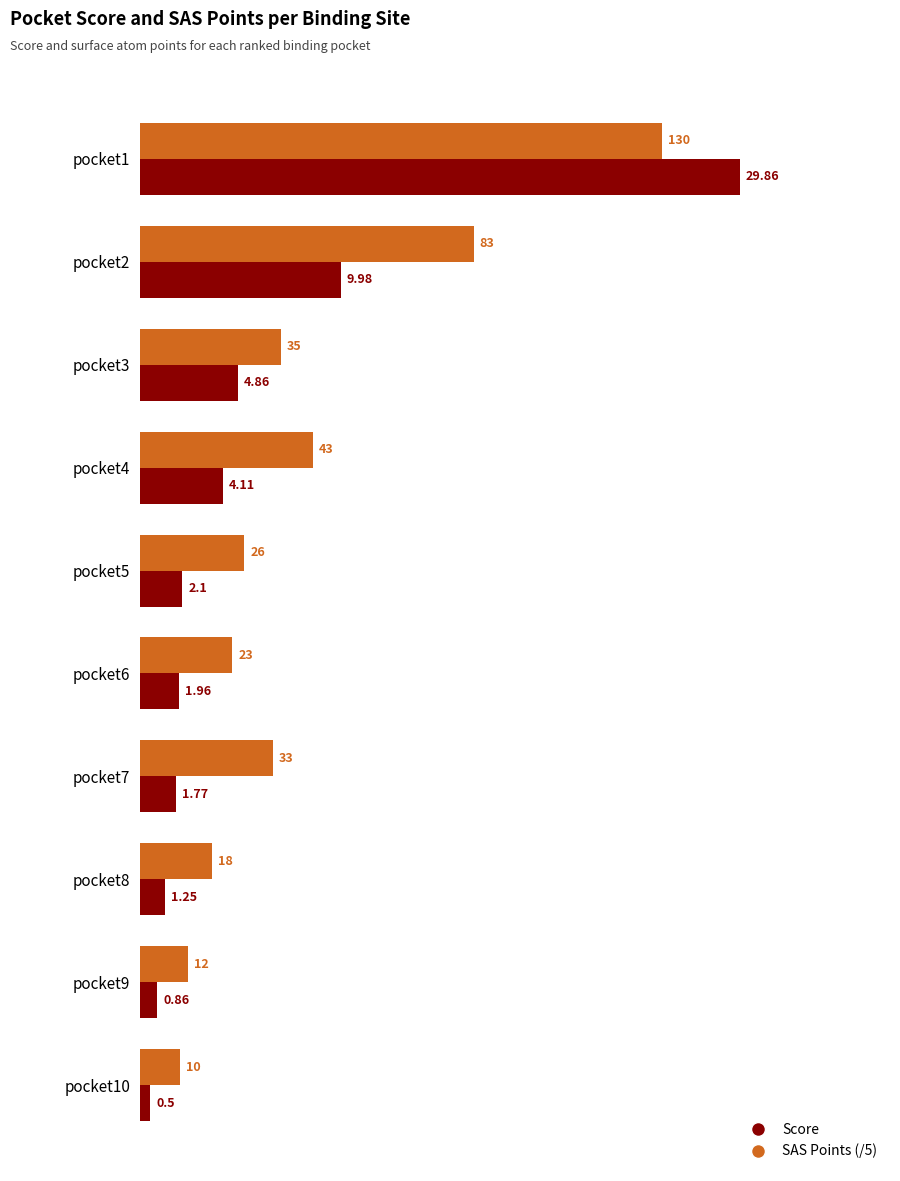

At which category is the sum across all series the highest?

pocket1